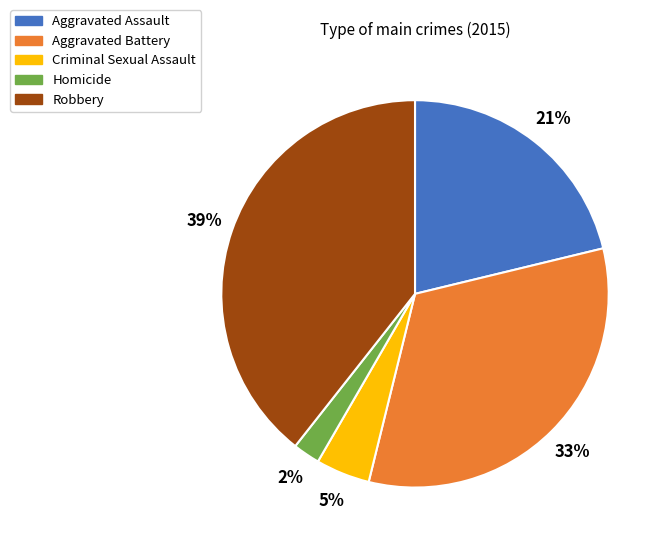

To the nearest percent, what is the average slice percentage?

20%